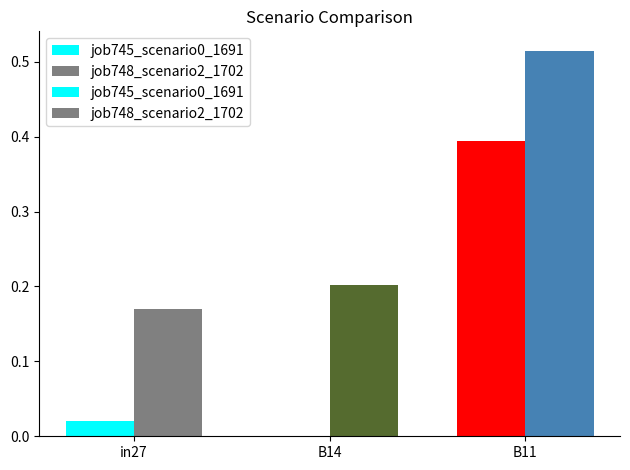

The value of job745_scenario0_1691 at B14 is 0.0. True or false?

True